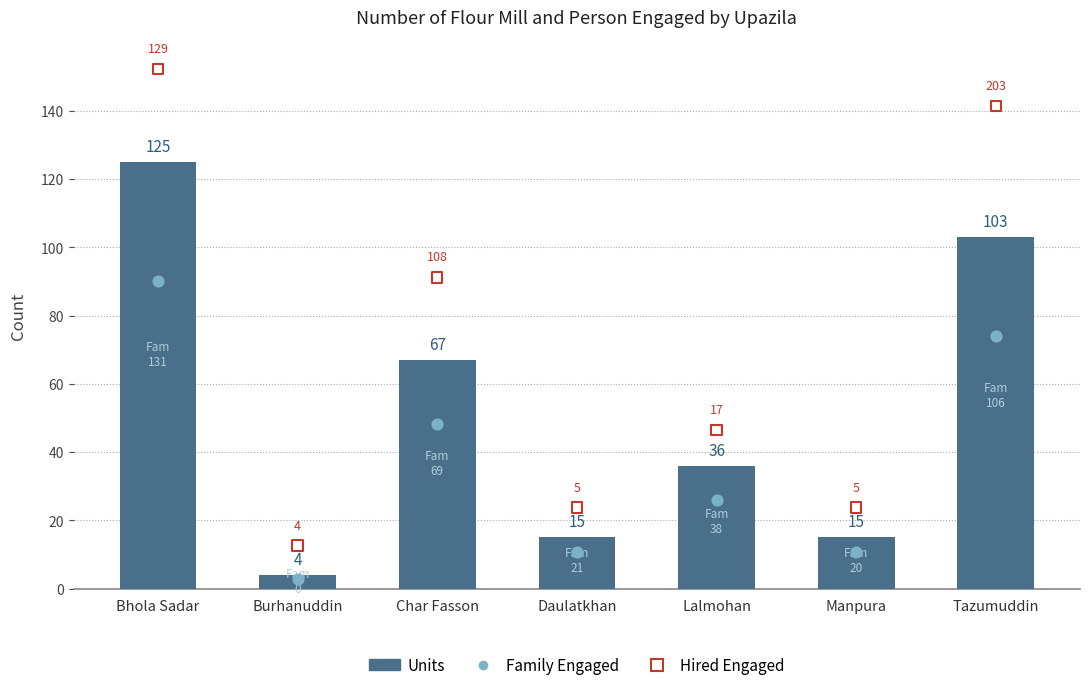

At how many categories does at least one series exceed 15?

6